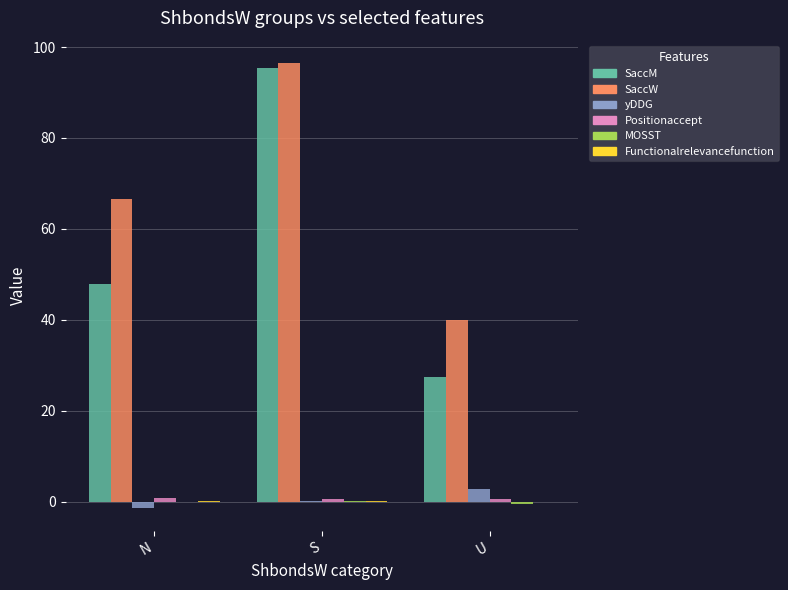

What is the sum of all yDDG values?

1.7